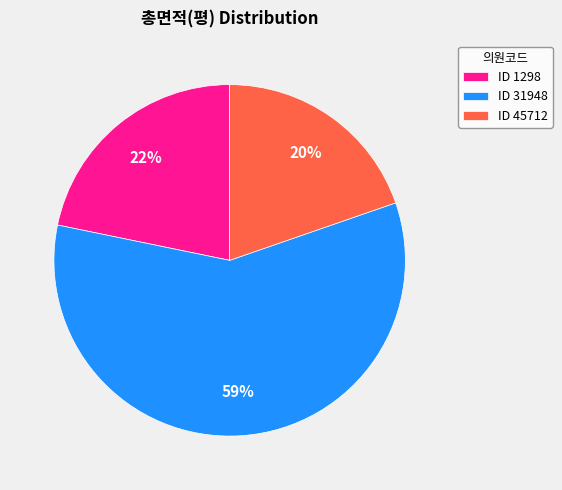

Approximately how many times larger is the value at ID 45712 compared to ID 1298?

0.9